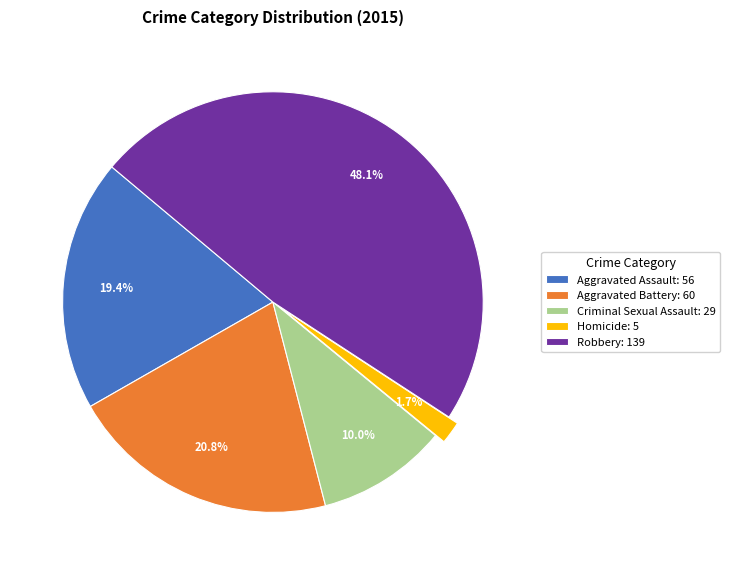

The Aggravated Battery slice represents 31% of the pie. True or false?

False